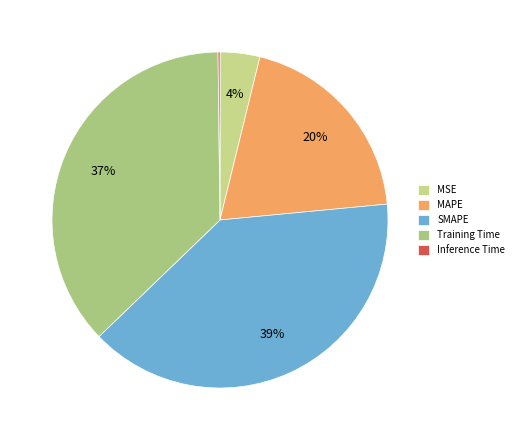

Count the number of slices in the pie.

5